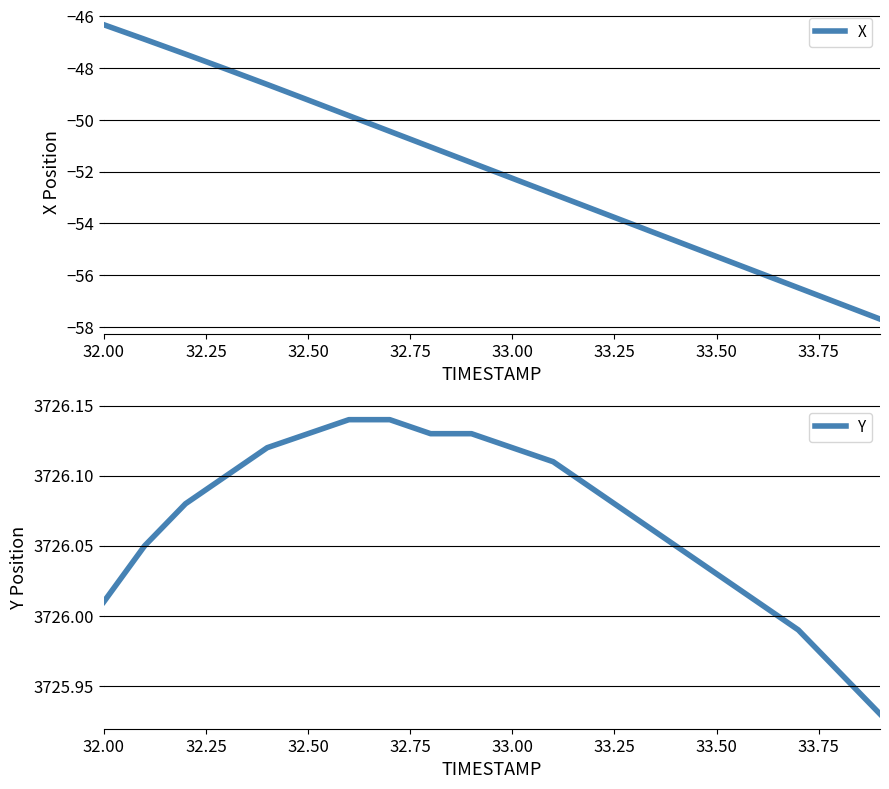

What is the highest value of the X series?

-46.3